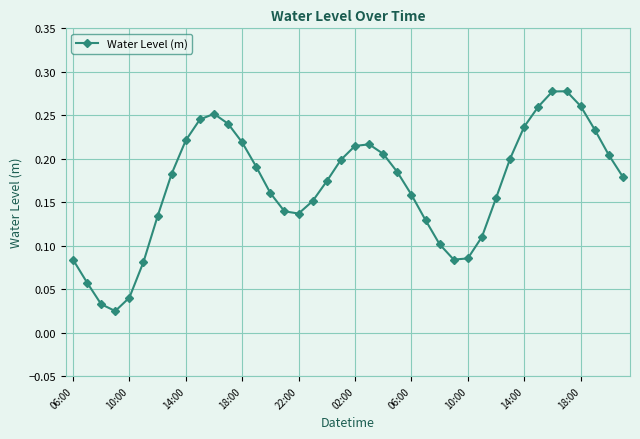

How many interior local valleys (lower than both neighbors) does the data have?

3